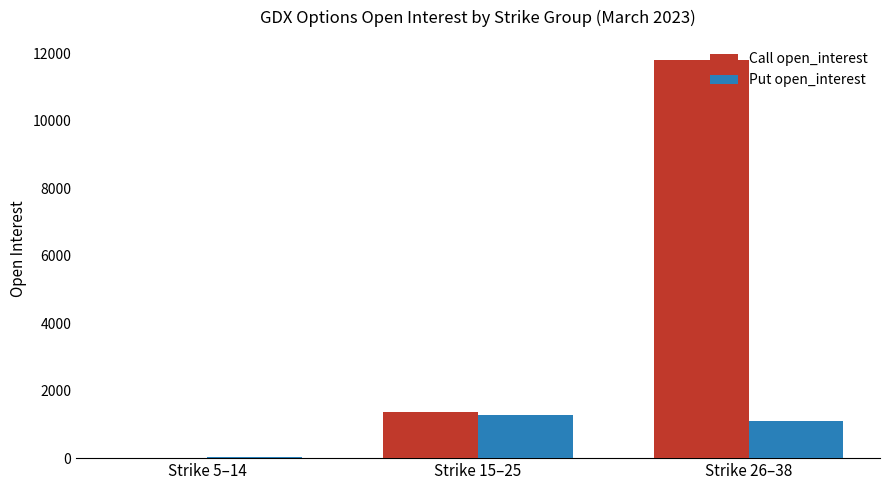

What is the difference between the Put open_interest values at Strike 5–14 and Strike 26–38?

1069